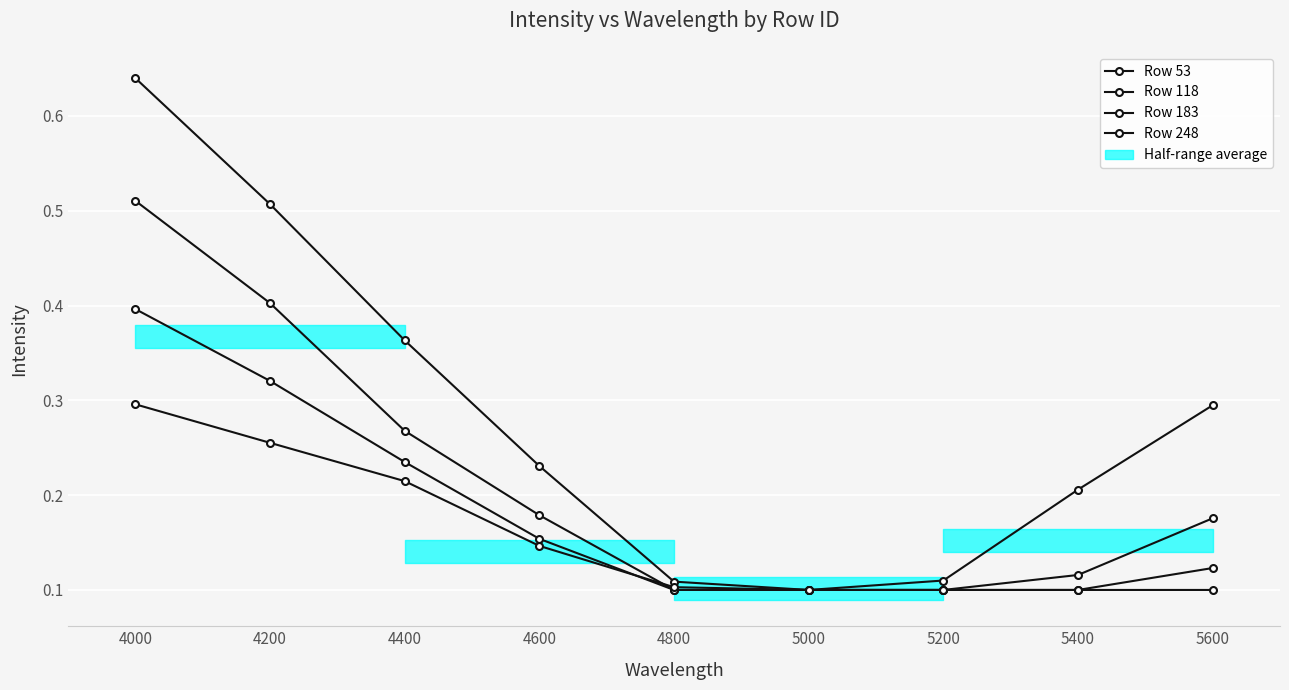

Between 4400 and 4800, which series saw the biggest shift?

Row 53